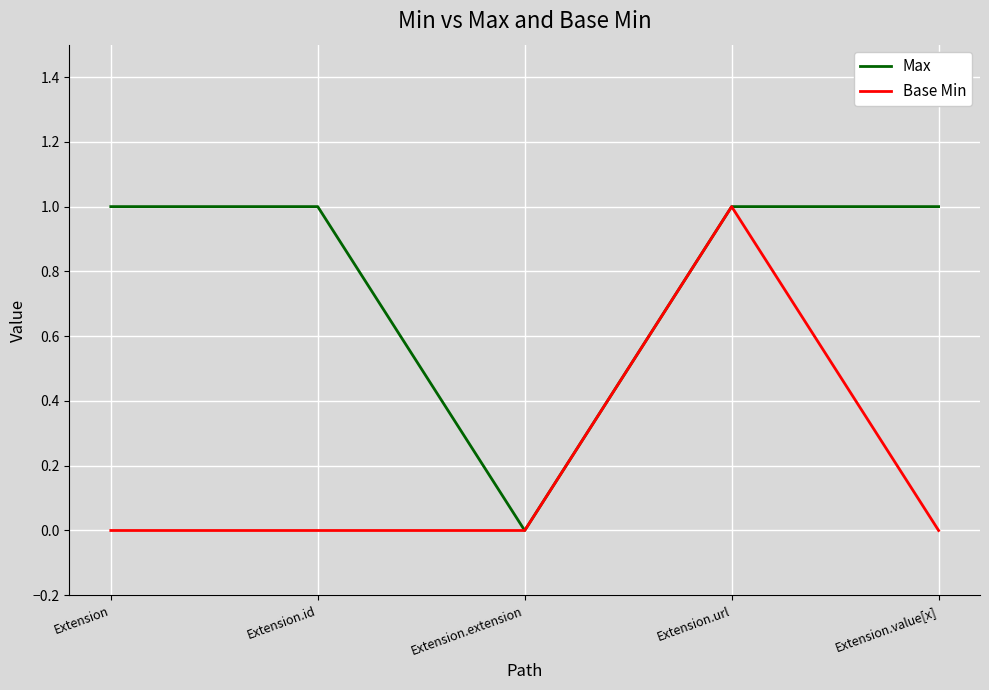

Is the value of Max at Extension greater than the value of Base Min at Extension?

Yes